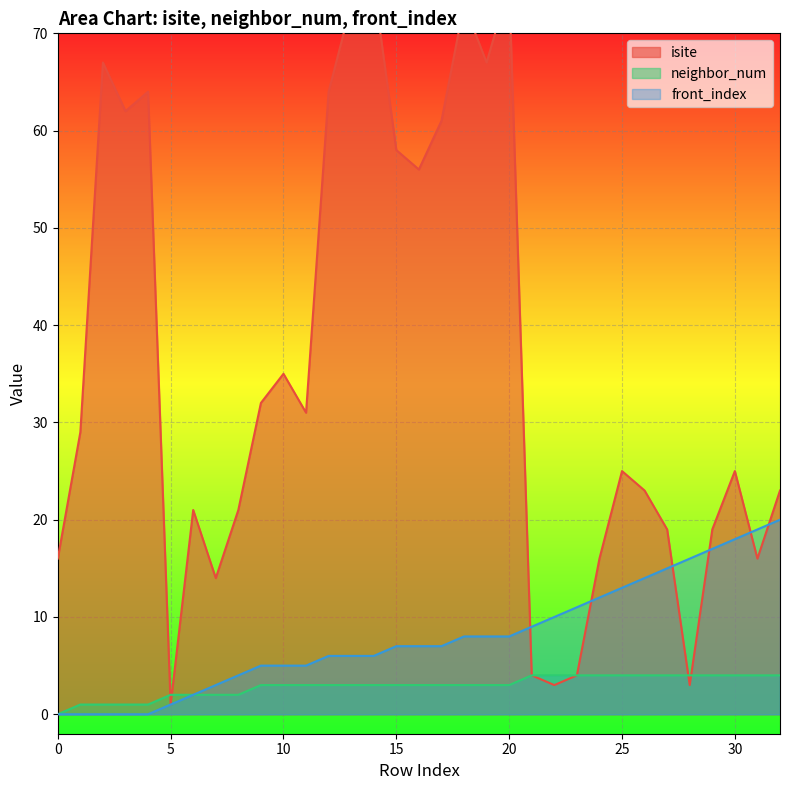

Is it true that isite equals 16 at 10?

False